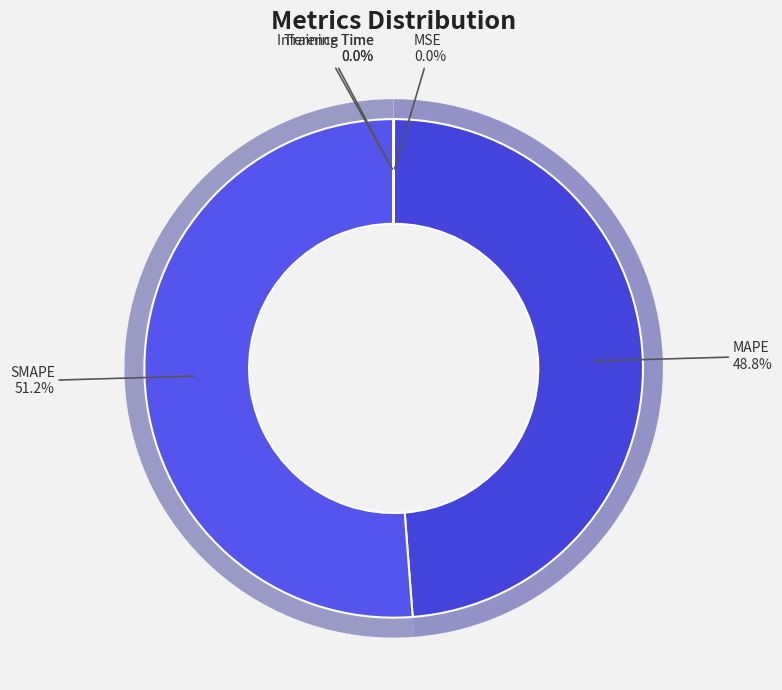

To the nearest percent, what is the combined percentage of MSE and MAPE?

49%